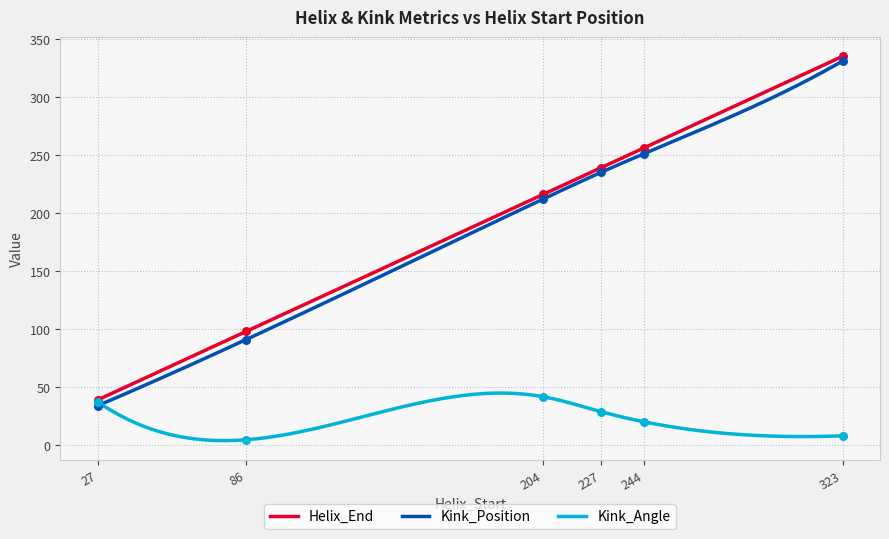

Which series contains the lowest Y value?

Kink_Angle